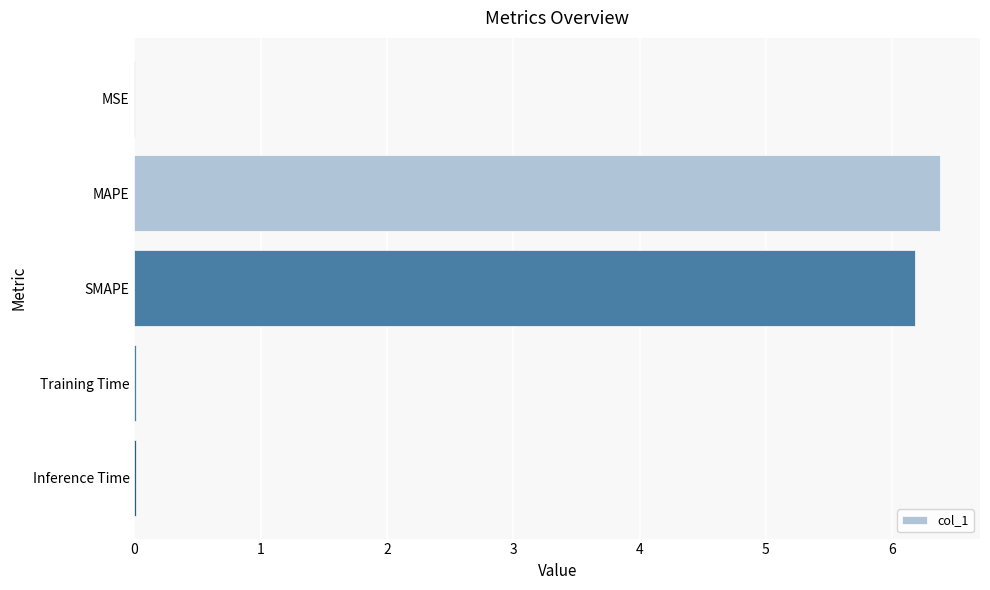

Between SMAPE and Training Time, which is larger?

SMAPE